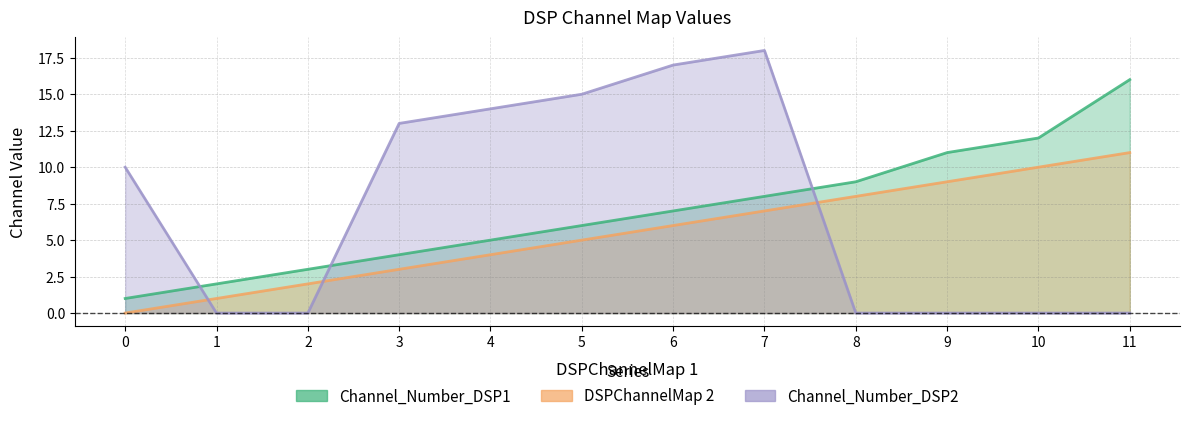

How many values in the DSPChannelMap 2 series exceed 6?

5